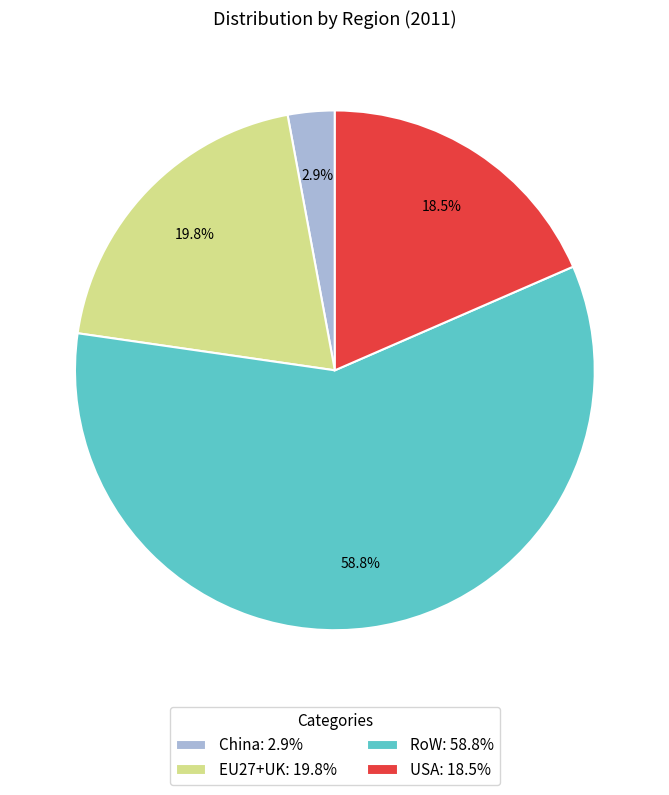

Between EU27+UK and China, which is larger?

EU27+UK